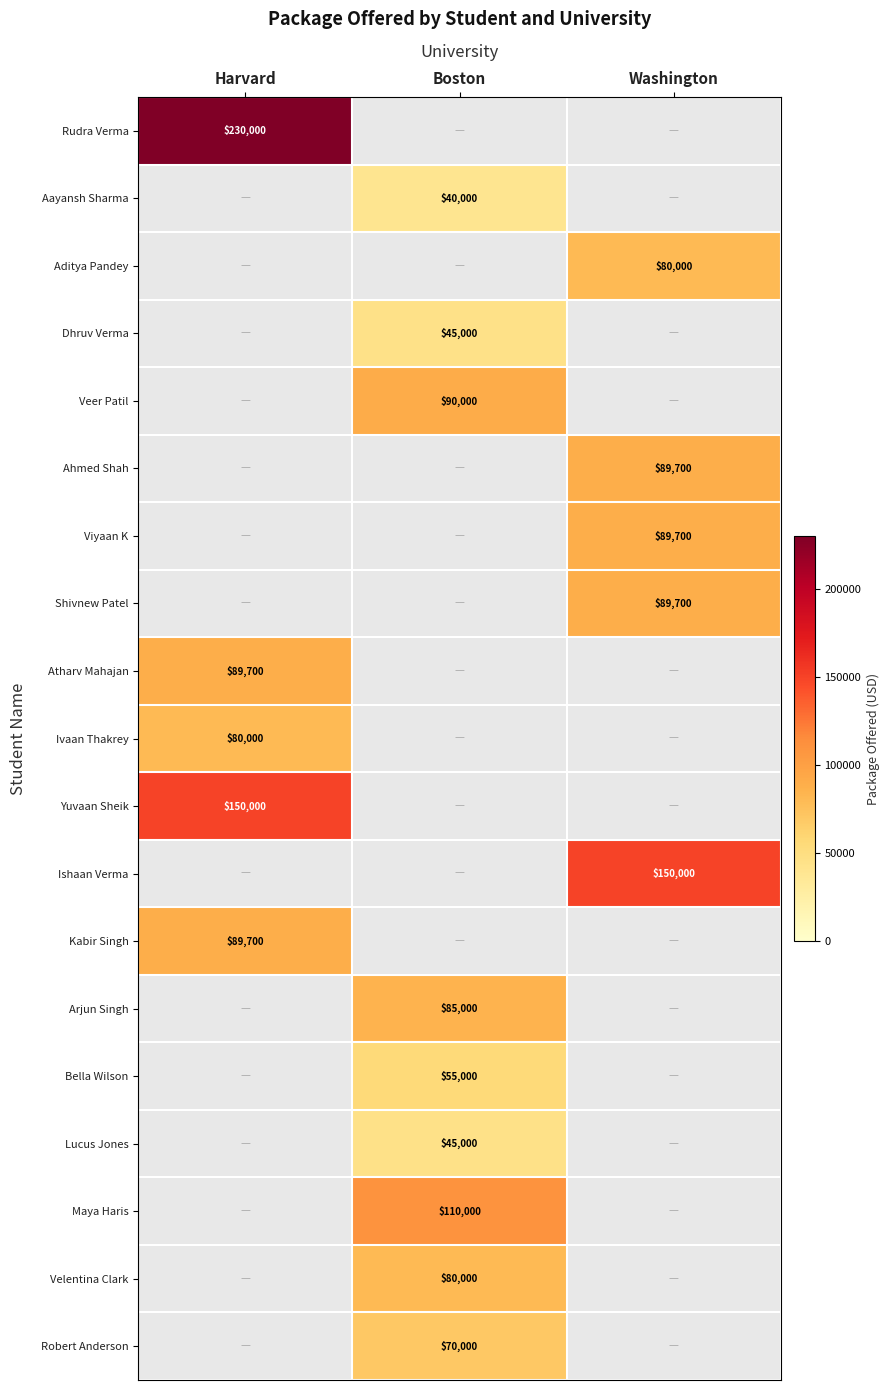

At how many categories does at least one series exceed 223765?

1